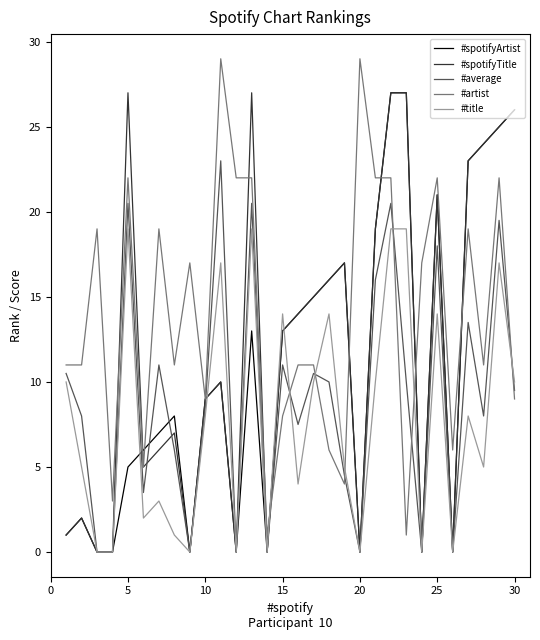

List the series in order of their overall mean, highest first.

#artist, #spotifyTitle, #spotifyArtist, #average, #title